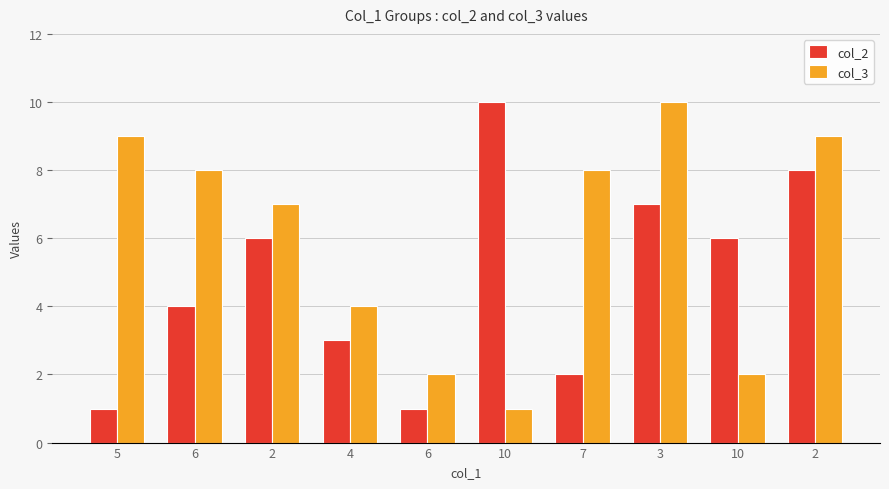

How many data points does each series have?

10